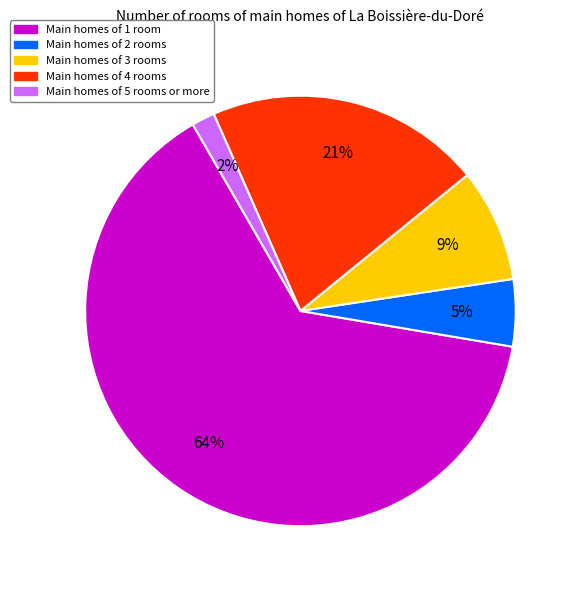

What percentage is the Main homes of 5 rooms or more slice, to the nearest percent?

2%